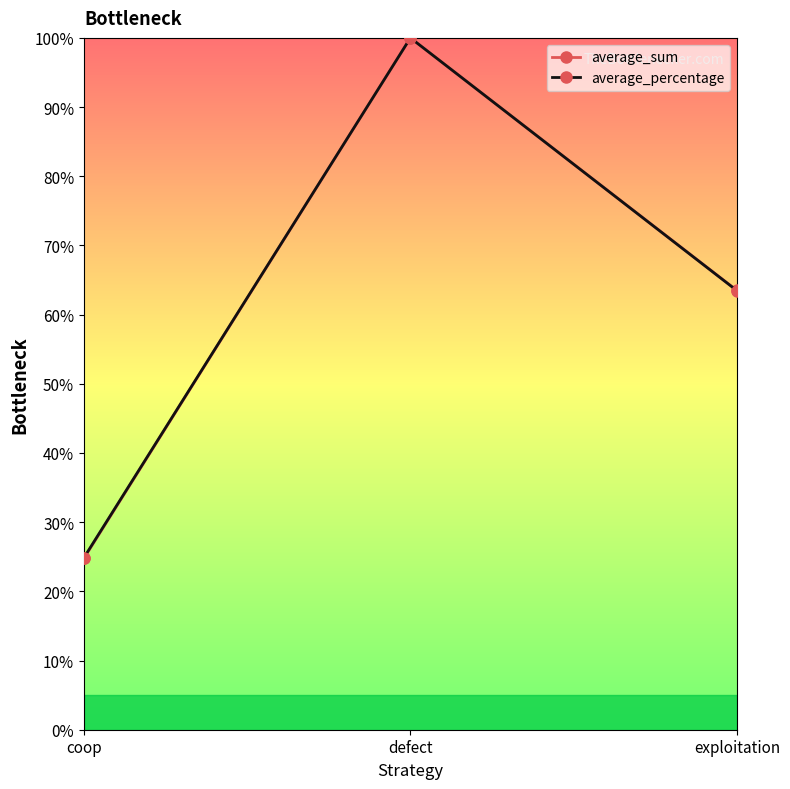

What is the difference between the maximum and second lowest values in the average_percentage series?

36.5